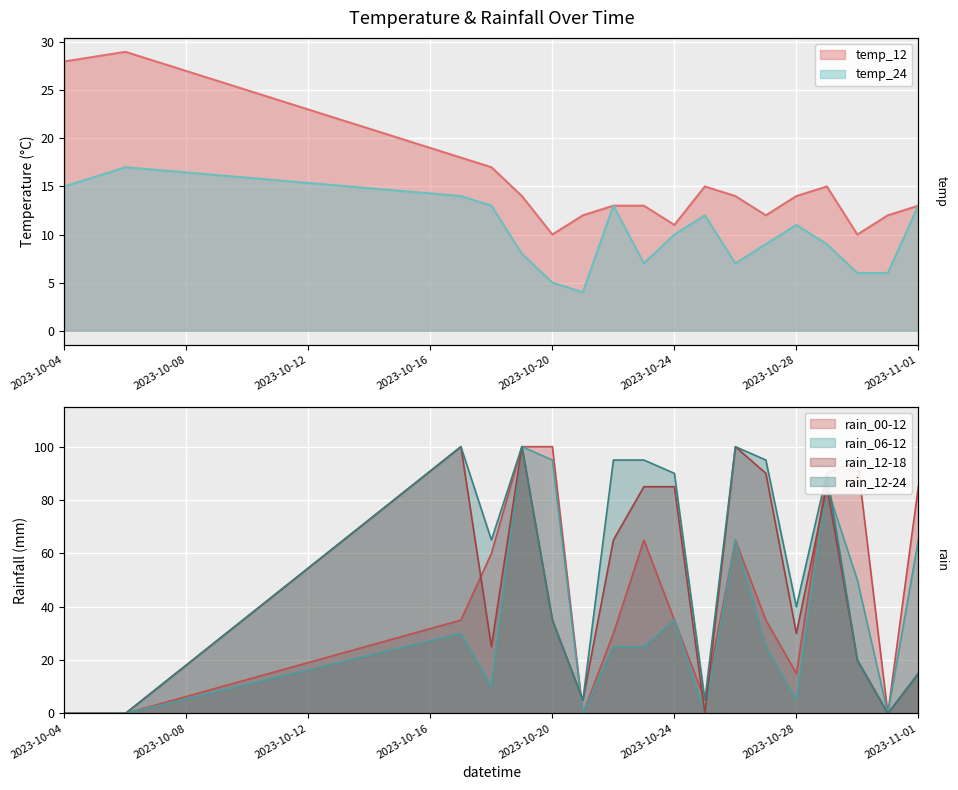

What position from the left is 2023-10-06?

2